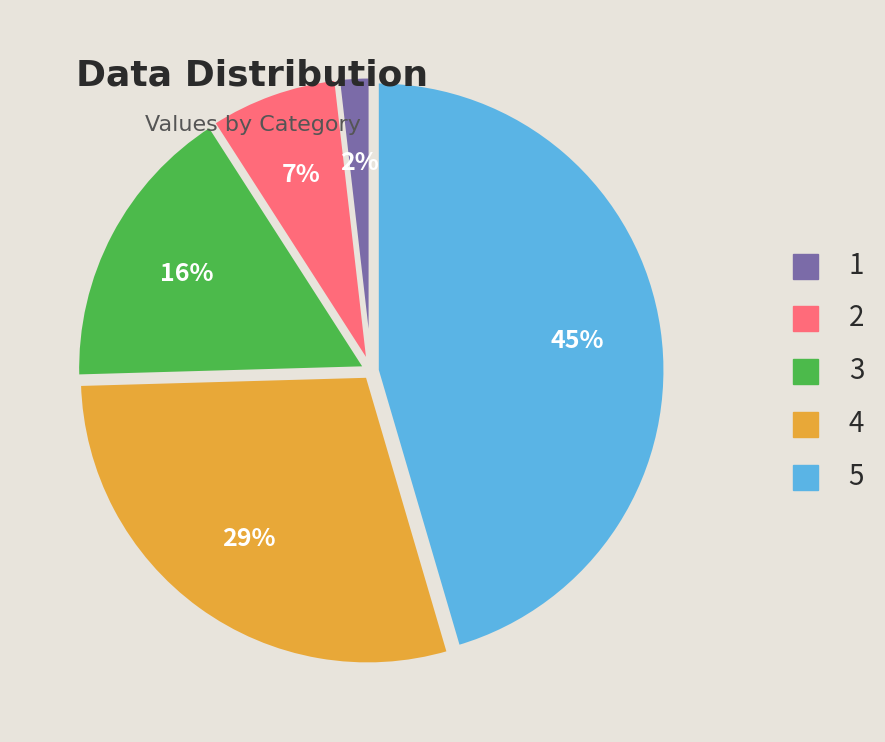

Between 2 and 5, which is larger?

5